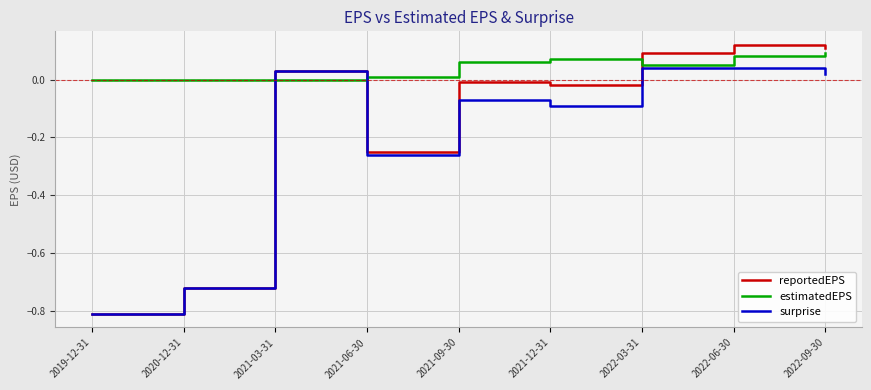

What position from the right is 2019-12-31?

9